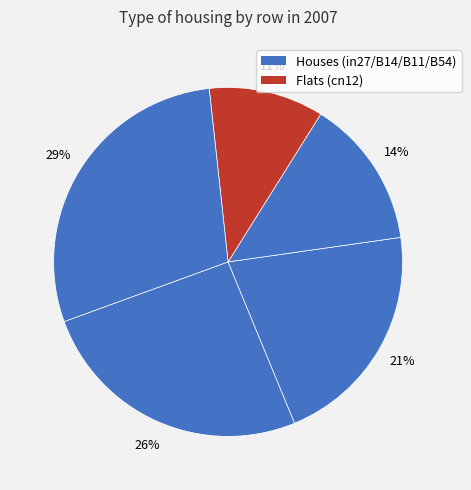

Count the number of slices in the pie.

5